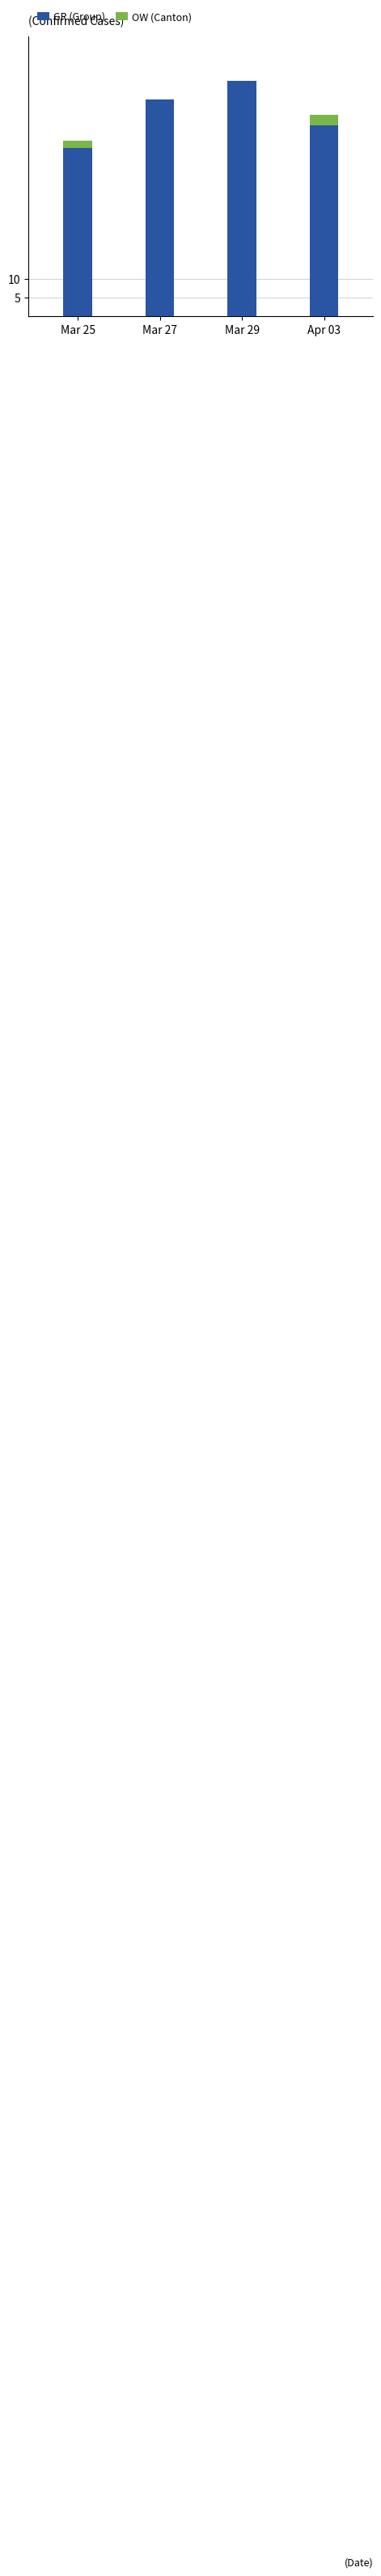

What is the sum of all GR (Group) values?

217